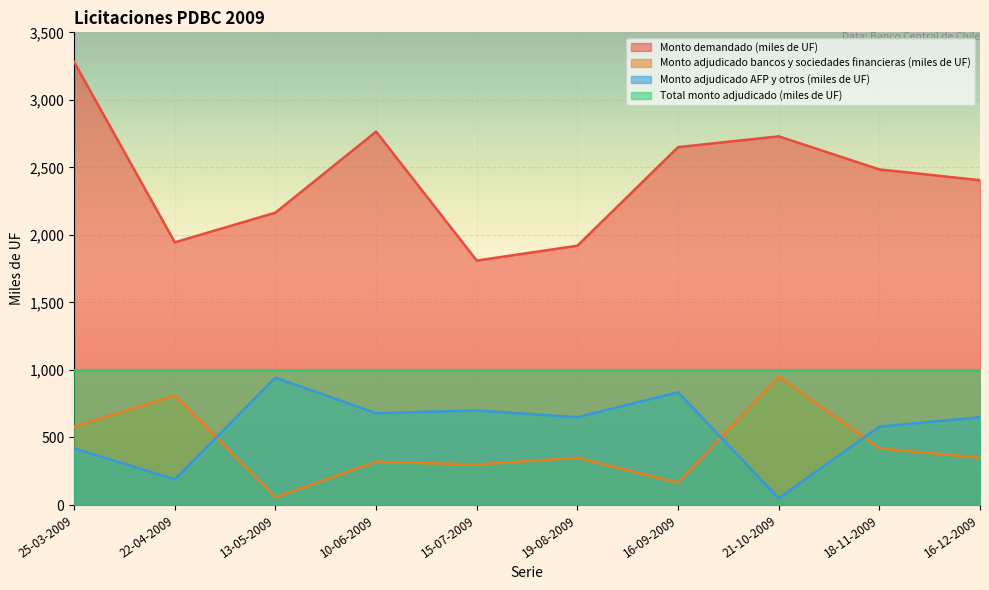

At which label does Monto adjudicado AFP y otros (miles de UF) reach its minimum?

21-10-2009